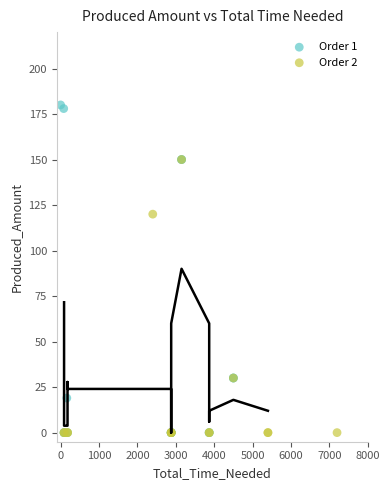

Which series reaches the maximum Y coordinate?

Order 1